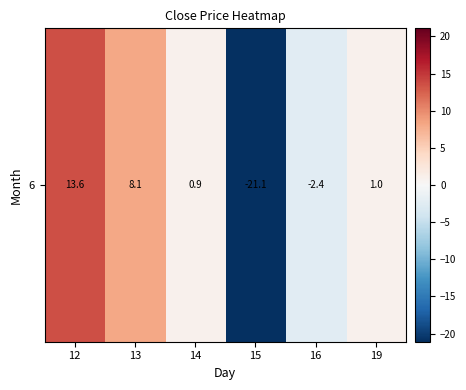

List the labels in order of value, largest first.

12, 13, 19, 14, 16, 15